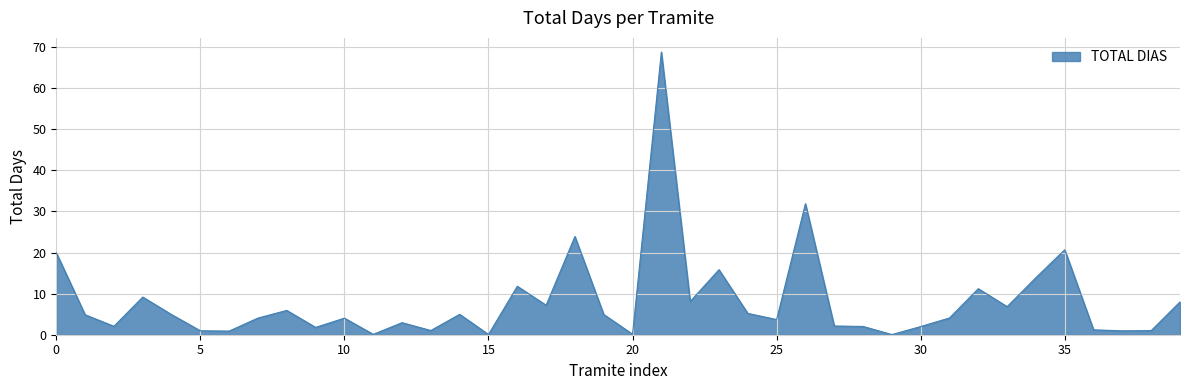

What is the difference between the maximum and minimum values?

68.8